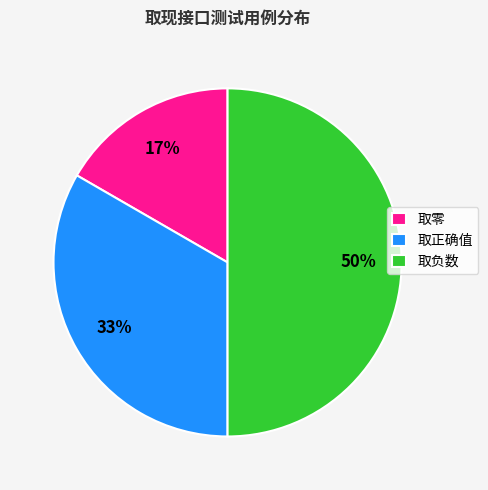

Approximately how many times larger is the value at 取正确值 compared to 取负数?

0.7